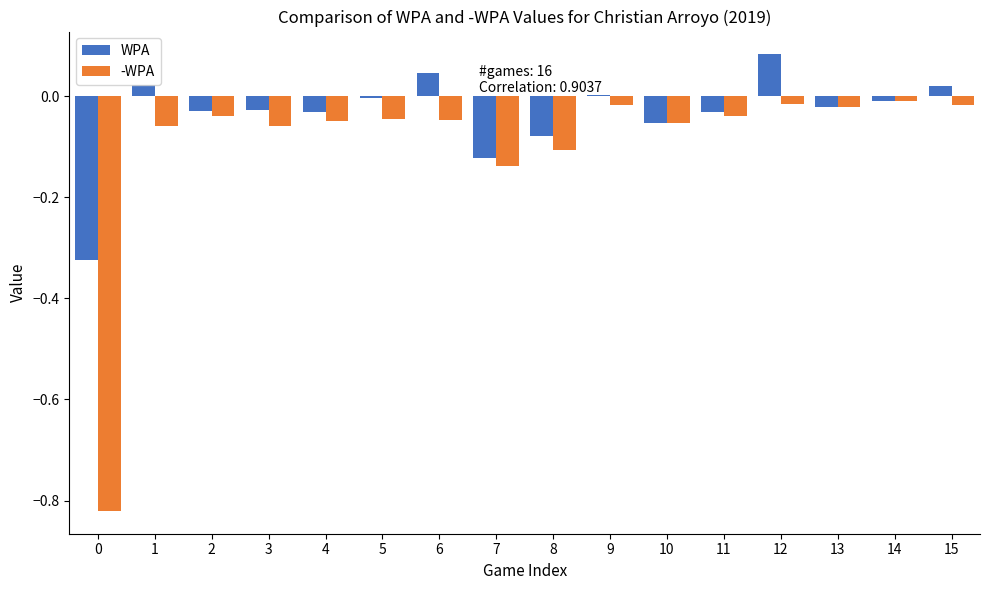

What are all the series names shown in the legend?

WPA, -WPA